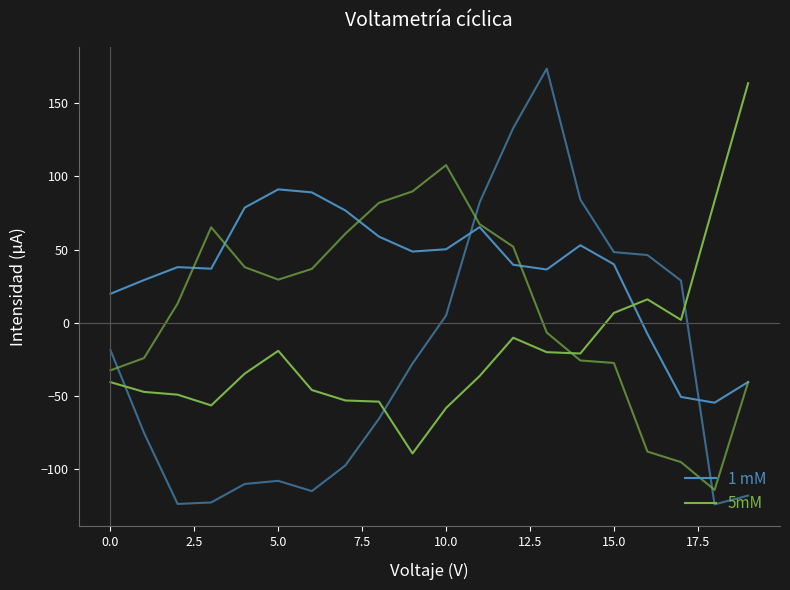

Does the chart have visible grid lines?

No